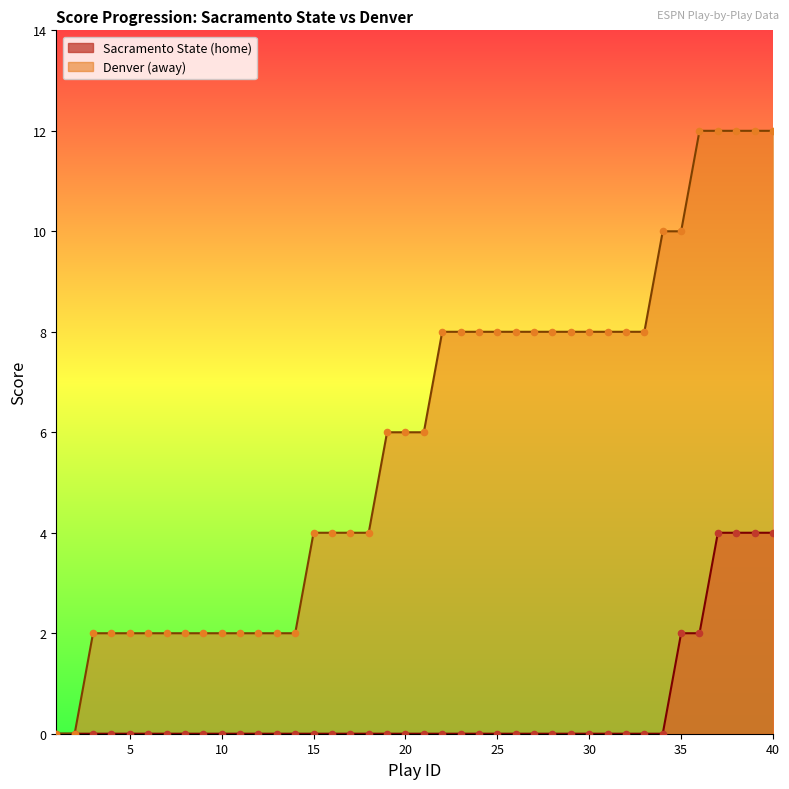

At which category is the sum across all series the highest?

37